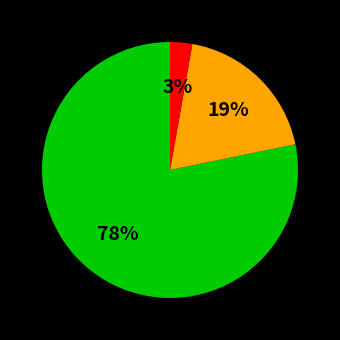

To the nearest percent, what is the difference between the largest and smallest slice percentages?

75%